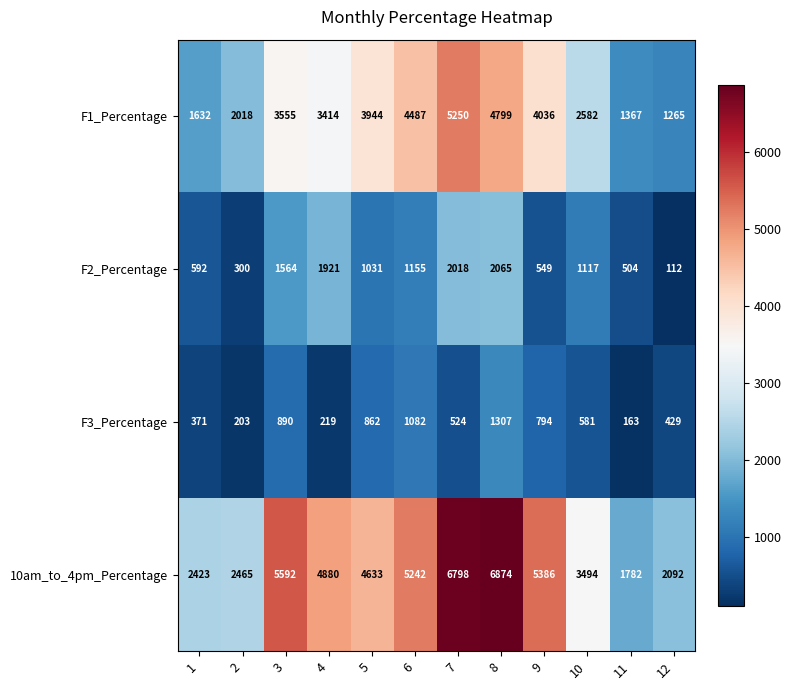

How many data points in F3_Percentage are less than 581?

6